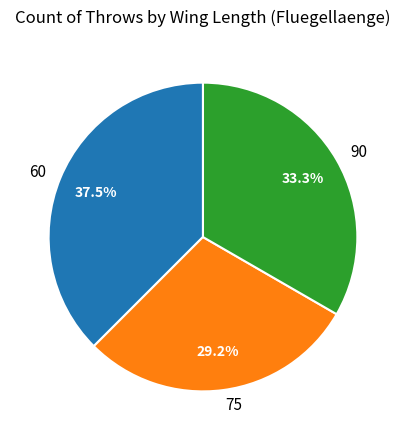

Count the number of slices in the pie.

3